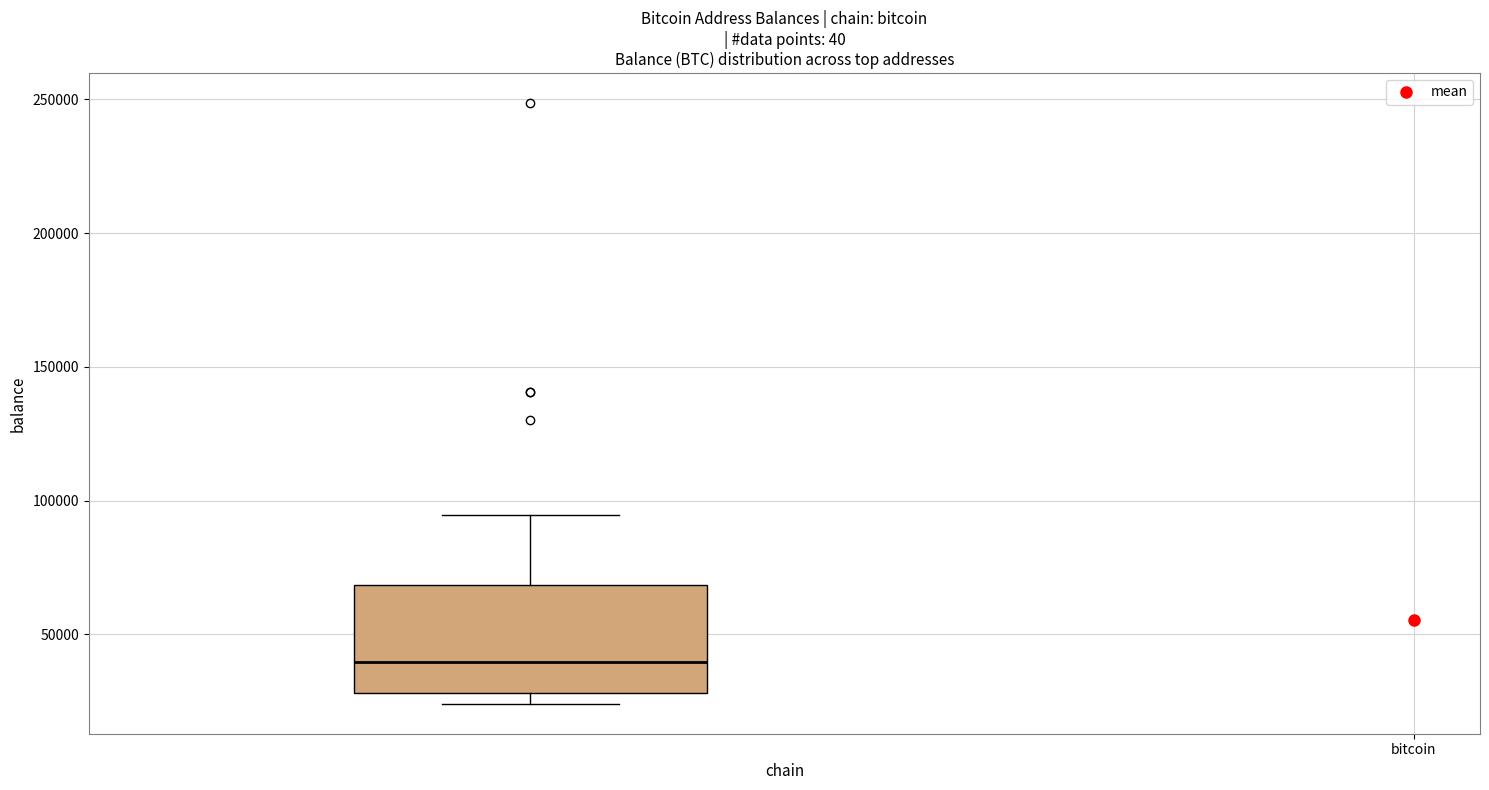

Read this box plot against the y-axis: the position of the median line, the range covered by the box, and the ends of both whiskers. The values are not printed on the chart, so give them approximately, as read against the axis.

median 40000, box 30000 to 70000, whiskers 25000 to 95000